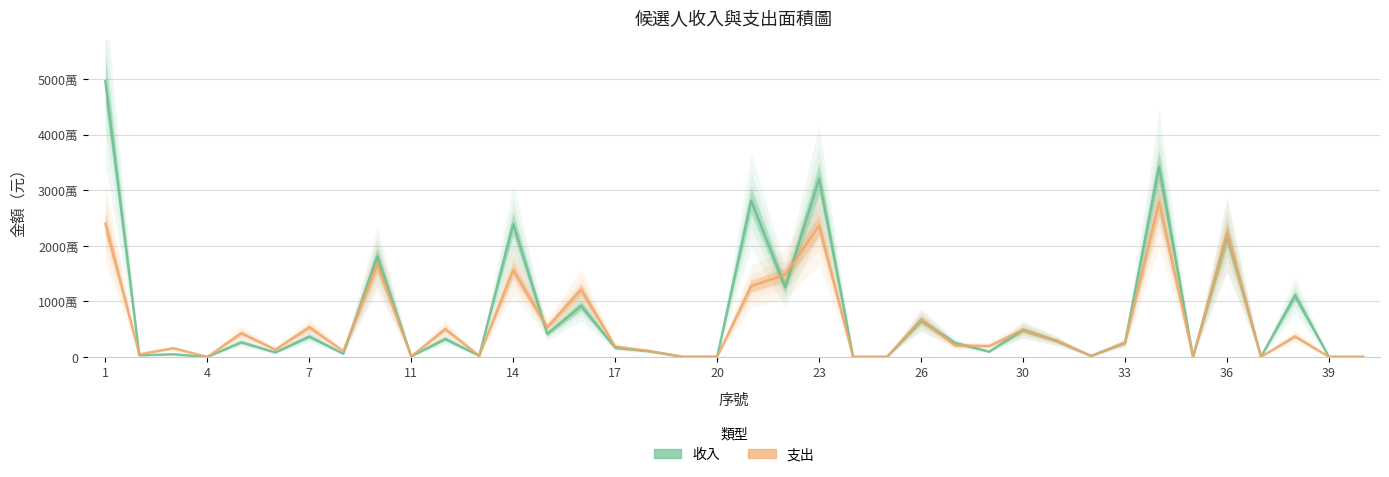

What is the difference between the second highest and minimum values in the 支出_mid series?

23976768